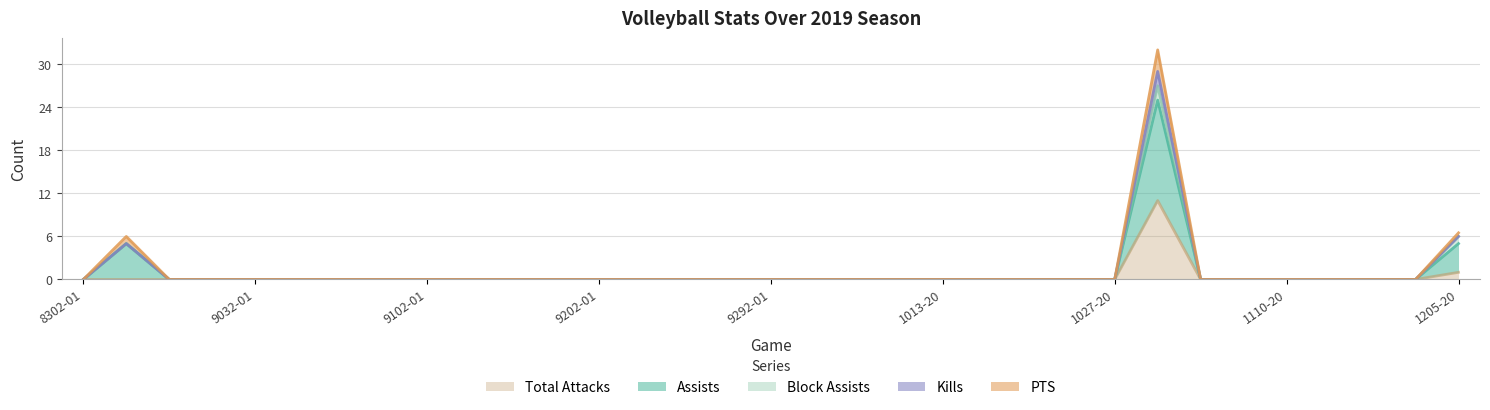

At how many categories does at least one series exceed 21?

1